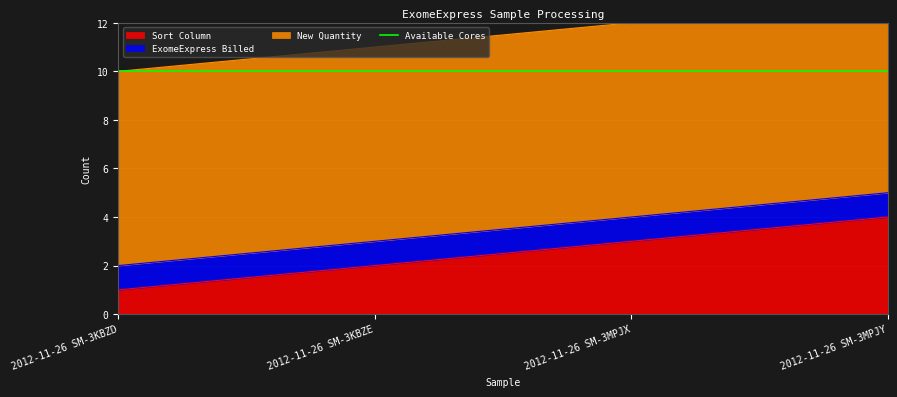

What is the difference between the maximum and minimum values in the Sort Column series?

3